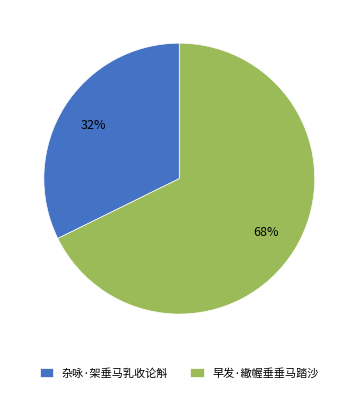

Combined, do 杂咏·架垂马乳收论斛 and 早发·繖幄垂垂马踏沙 account for over 50%?

Yes